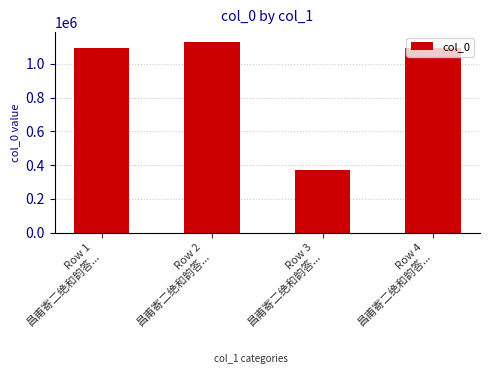

Which category has the lowest value across all series?

Row 3
昌甫寄二绝和韵答...